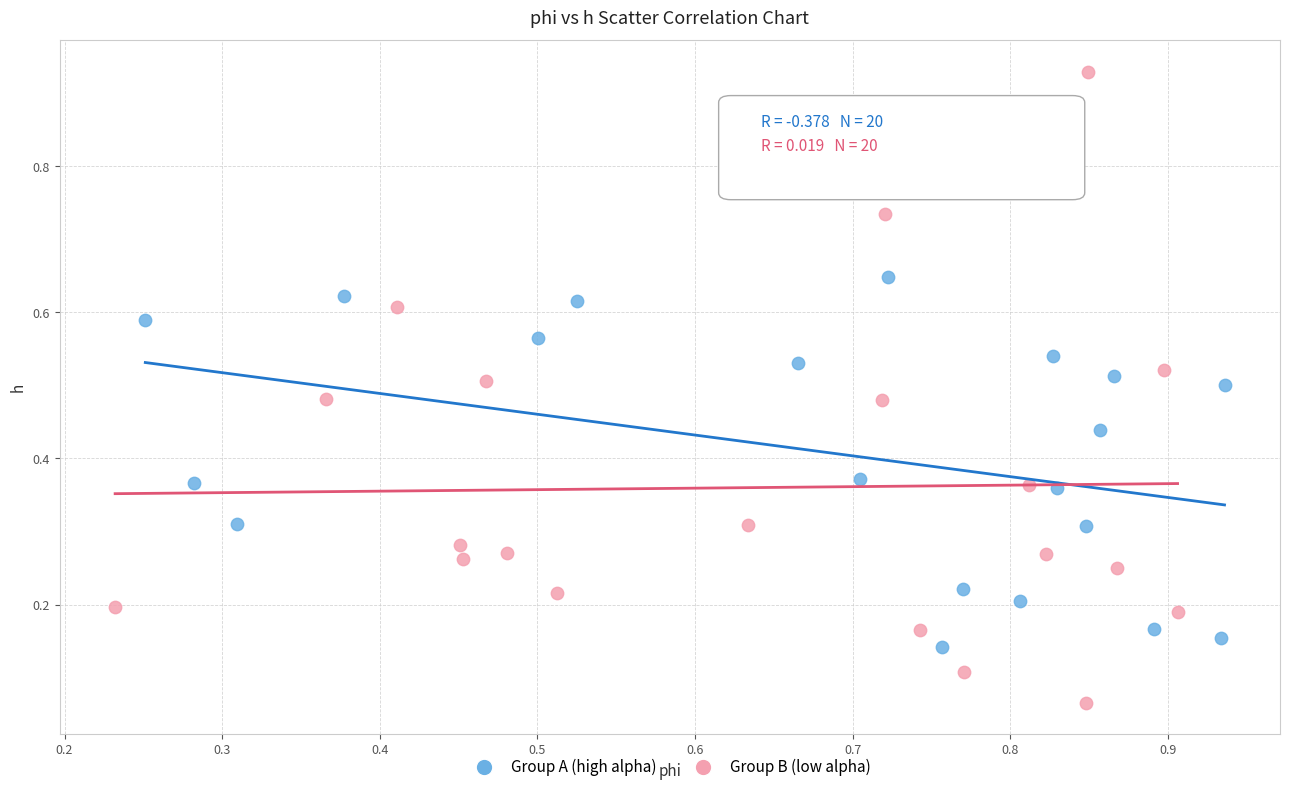

Which series has the largest Y range (max minus min)?

Group B (low alpha)